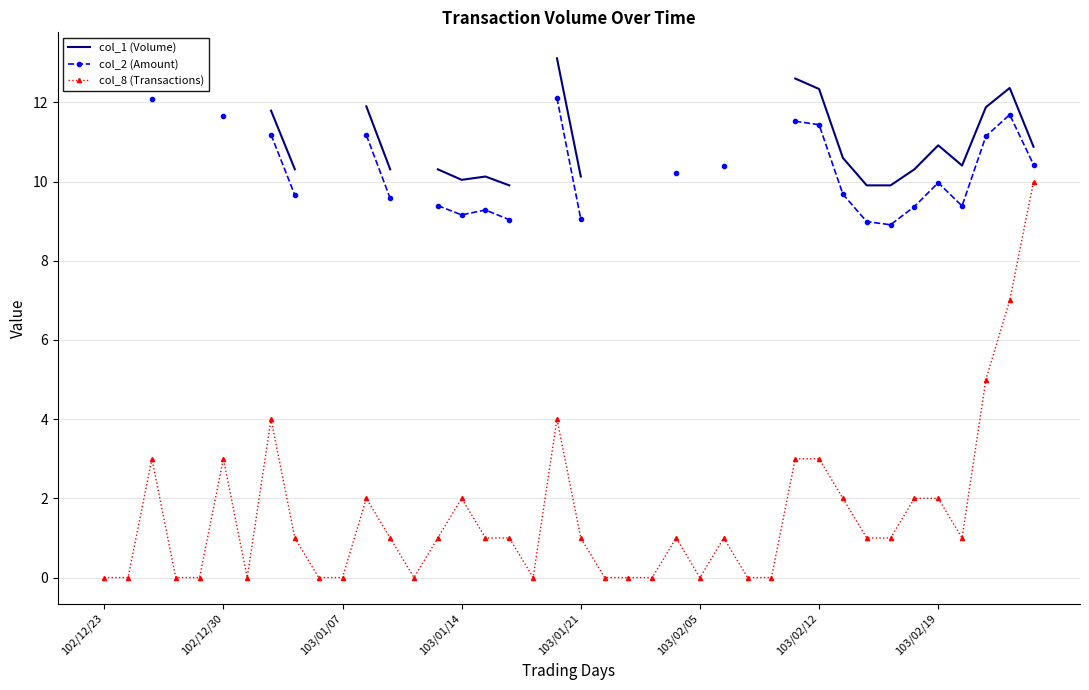

The value of col_8 (Transactions) at 32 is 0.6. True or false?

False